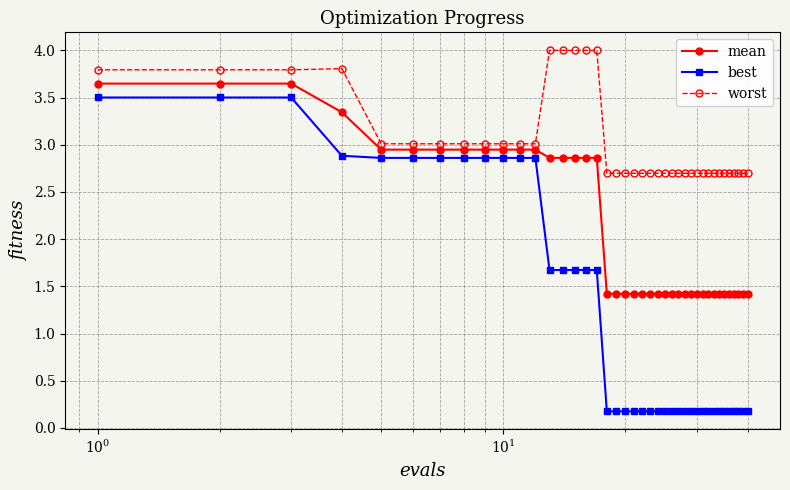

What is the value of the best point at the 21st from the left?

0.2